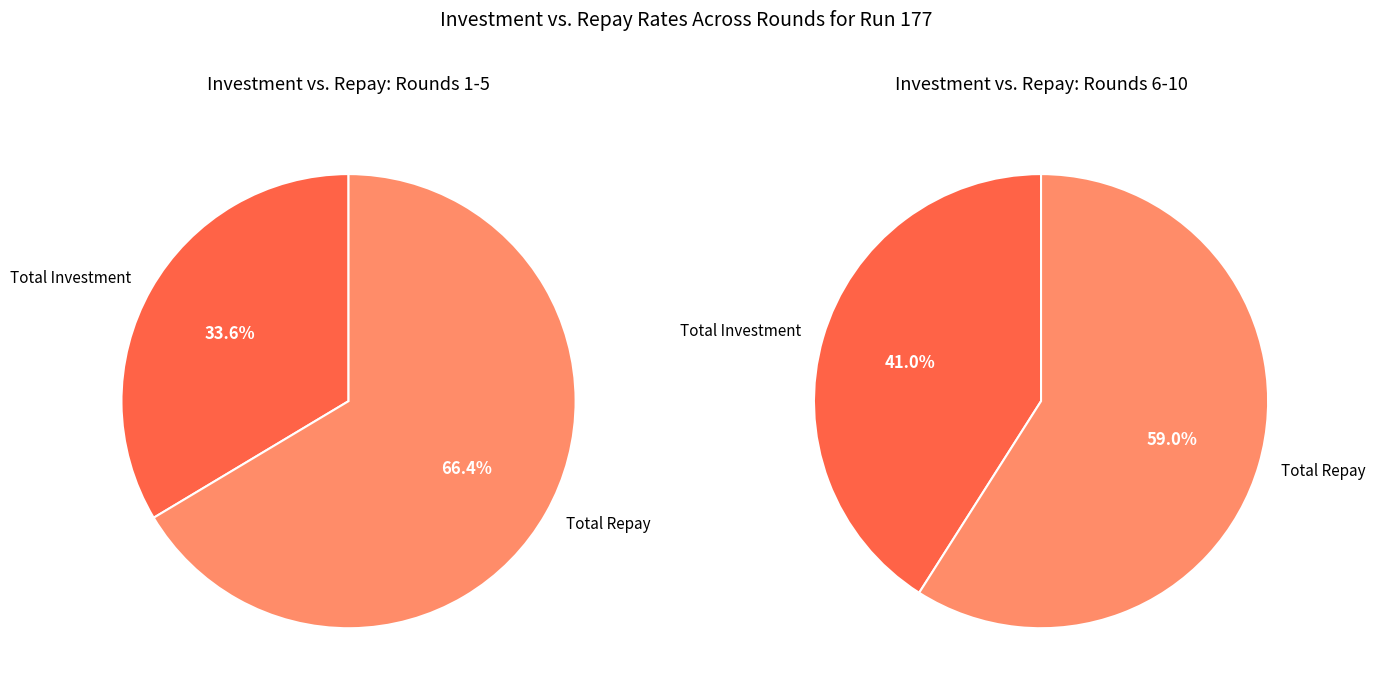

Is Round 2 the majority of the pie?

No